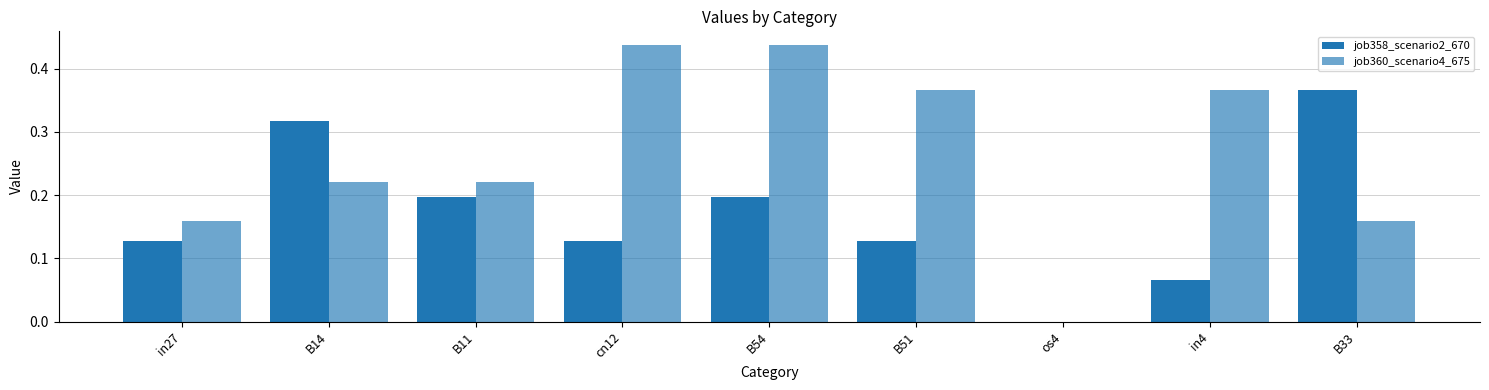

The value of job358_scenario2_670 at in4 is 0.1. True or false?

True